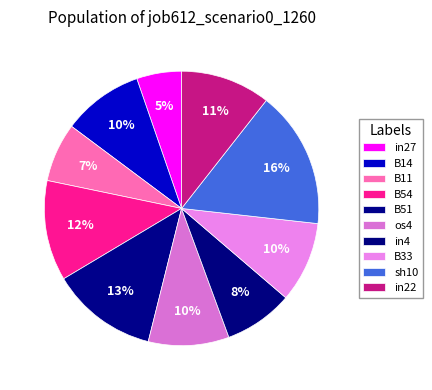

What portion of the pie excludes in4?

91.9%